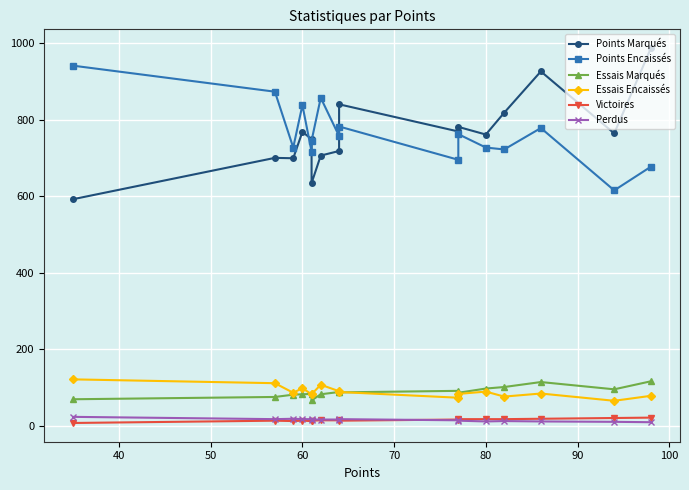

What are all the series names shown in the legend?

Points Marqués, Points Encaissés, Essais Marqués, Essais Encaissés, Victoires, Perdus